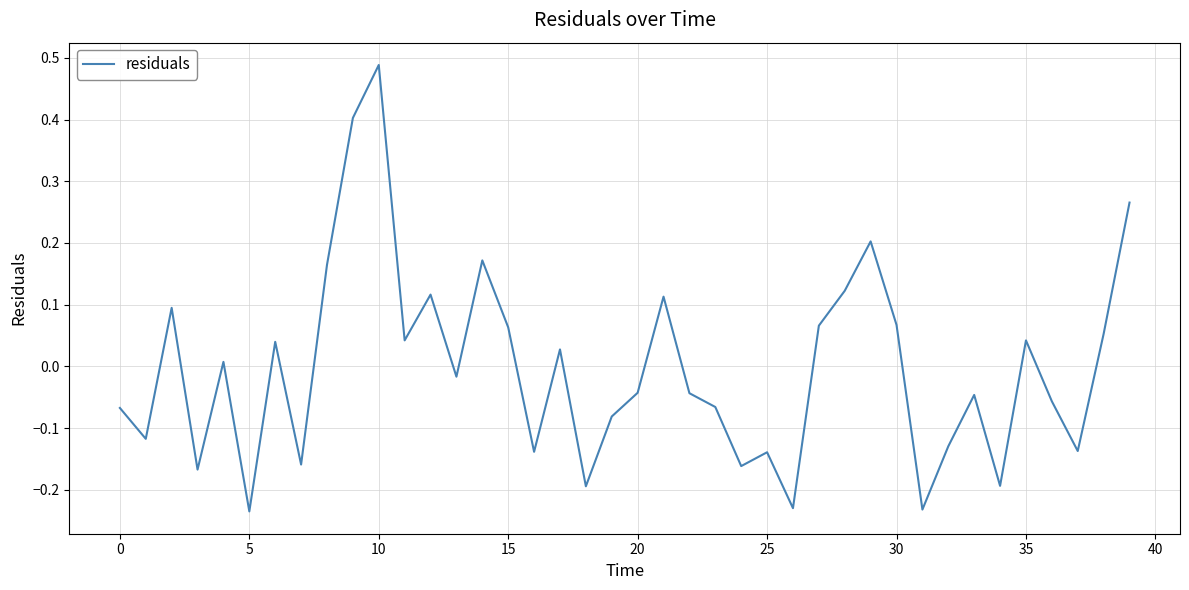

Which category has the highest value across all series?

10